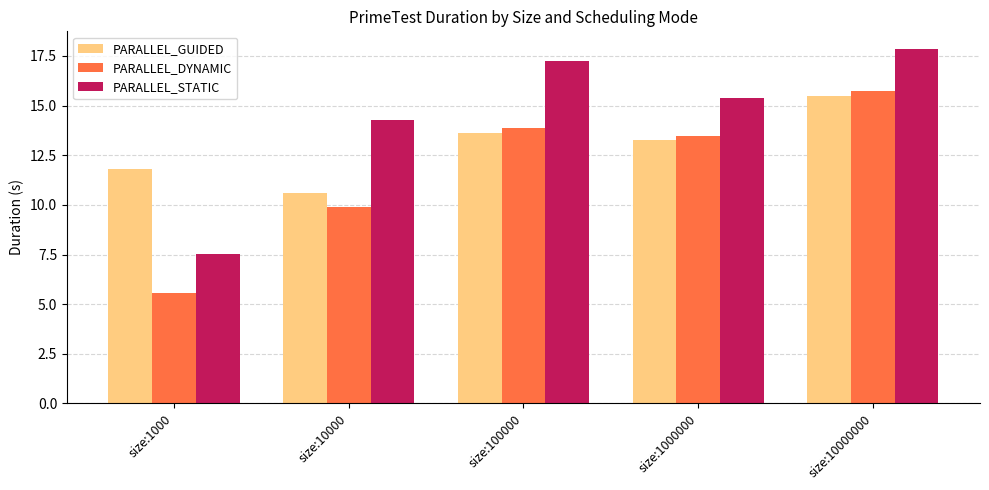

Which series changed the most between size:100000 and size:1000000?

PARALLEL_STATIC